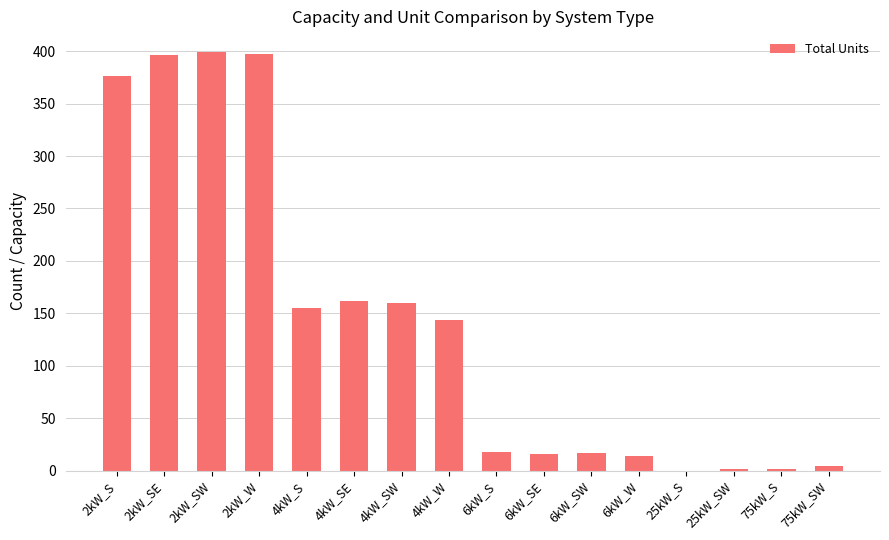

Count the number of data series in this chart.

1